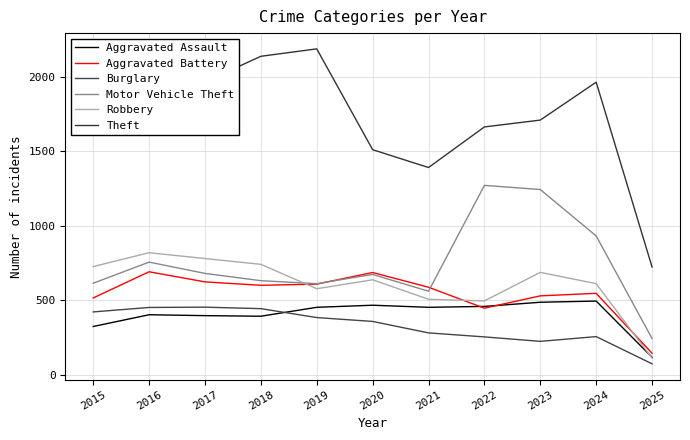

What is the difference between the maximum and minimum values in the Aggravated Assault series?

378